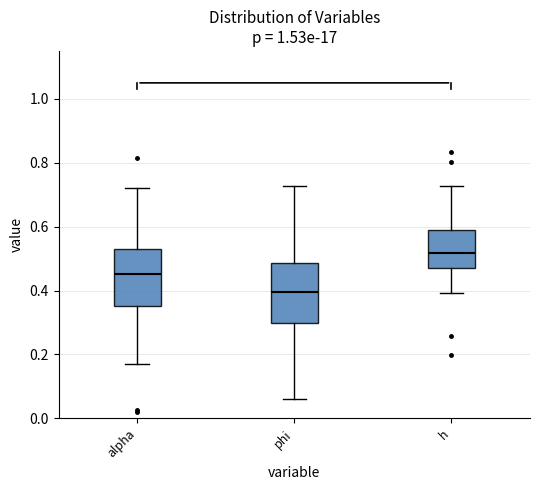

Reading left to right, read every box against the y-axis: the position of its median line, the range the box covers, and the ends of its whiskers. The values are not printed on the chart, so give them approximately, as read against the axis.

alpha: median 0.46, box 0.36 to 0.52, whiskers 0.16 to 0.72
phi: median 0.40, box 0.30 to 0.48, whiskers 0.06 to 0.72
h: median 0.52, box 0.48 to 0.60, whiskers 0.40 to 0.72